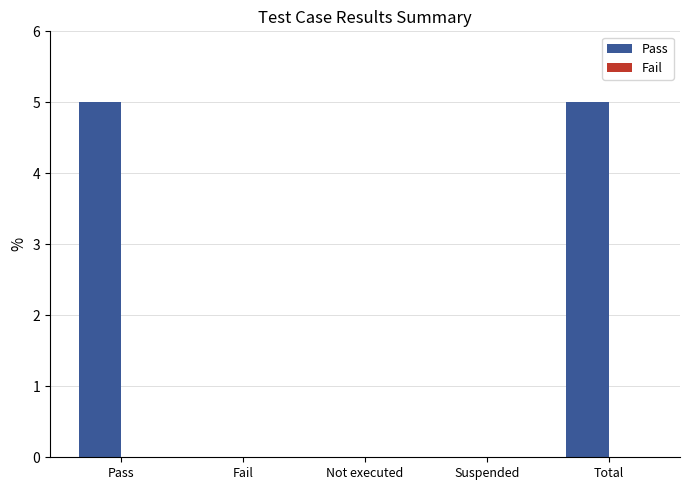

True or false: the data shows 2 at Fail.

False